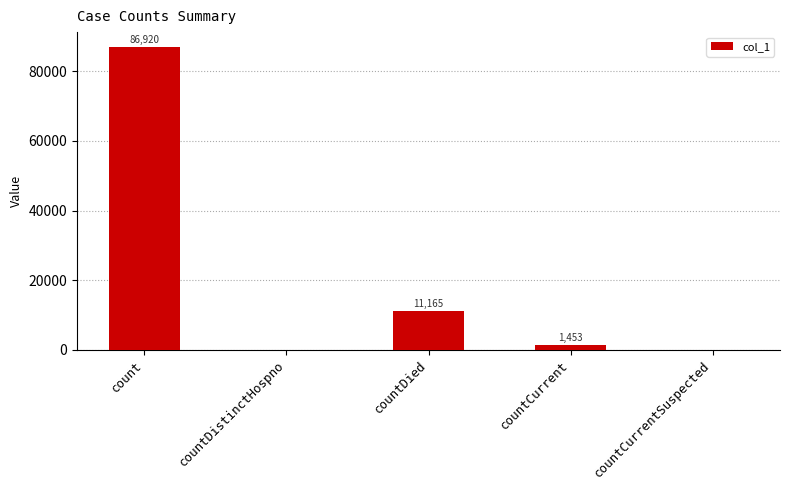

Reading right to left, extract all data points from this chart.

0	1453	11165	0	86920